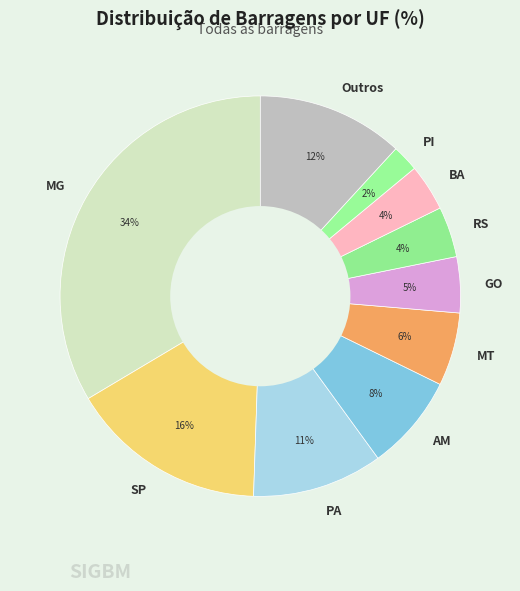

Which slice is the smallest?

PI